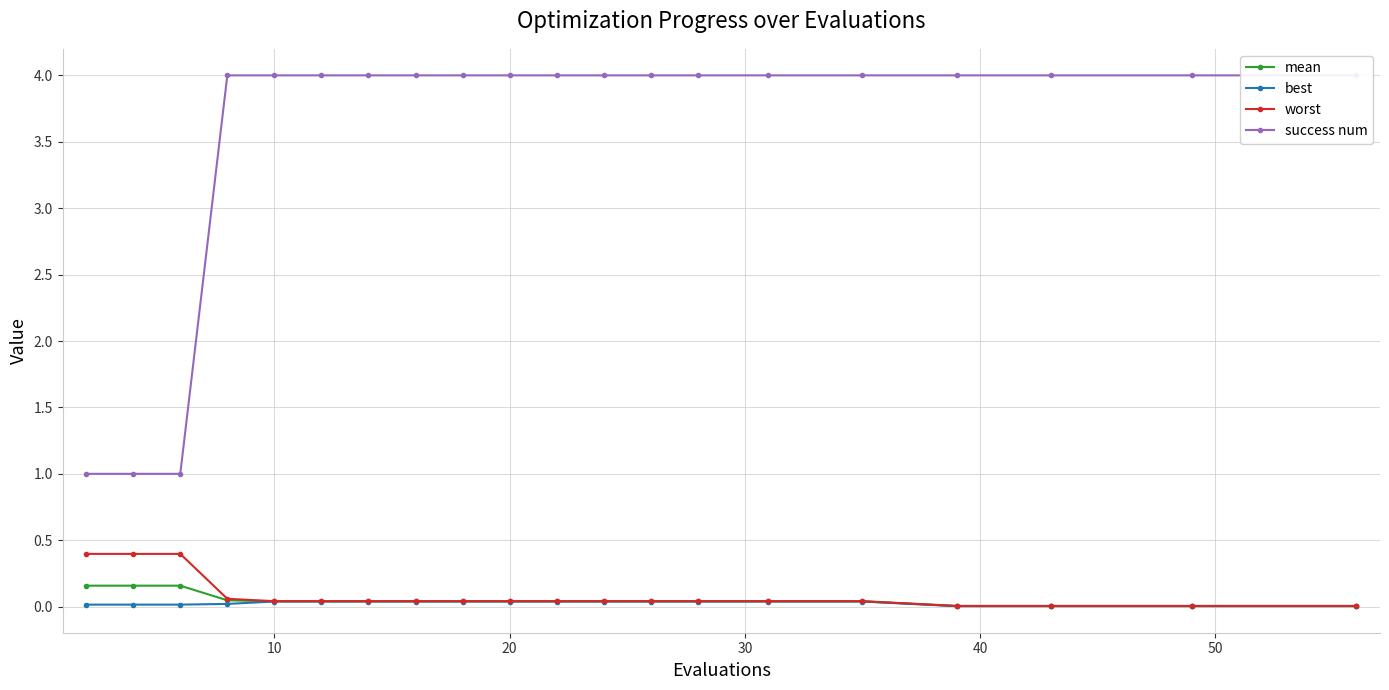

The value of mean at 20 is 0.0. True or false?

True